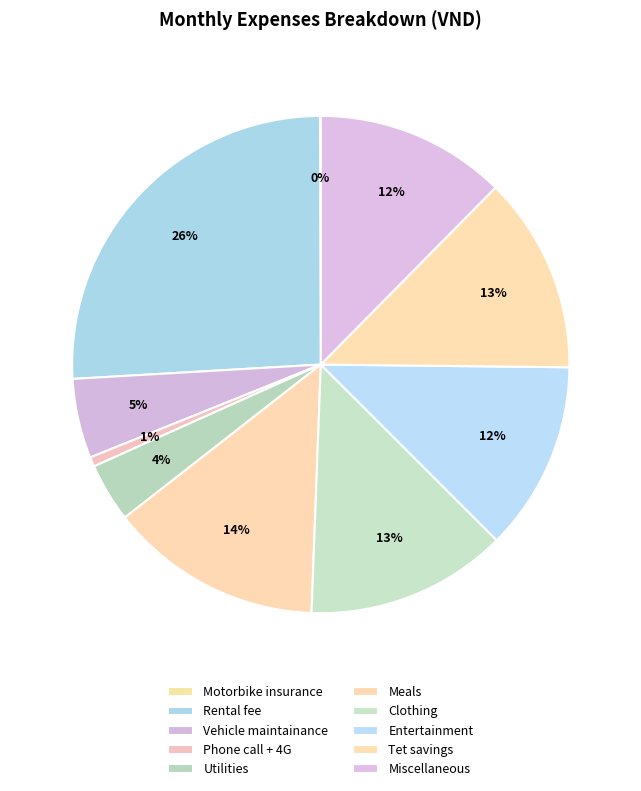

Is Tet savings the majority of the pie?

No